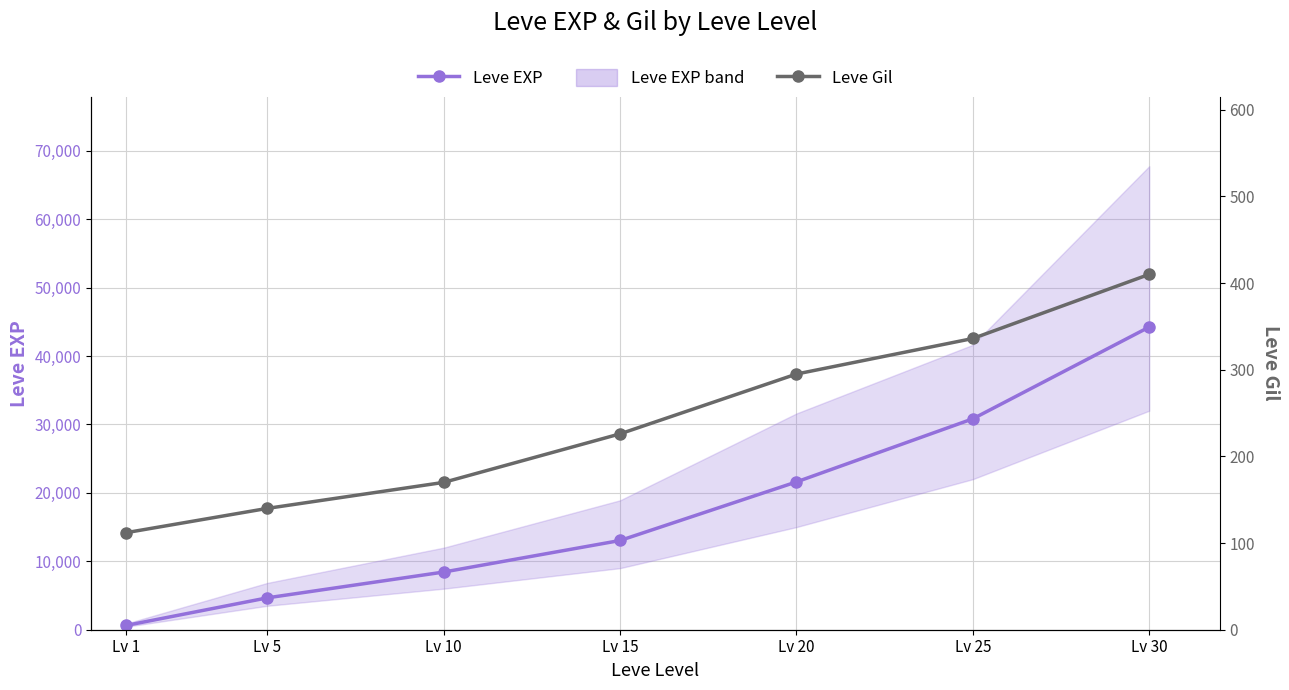

The value of Leve EXP at Lv 20 is 8820. True or false?

False